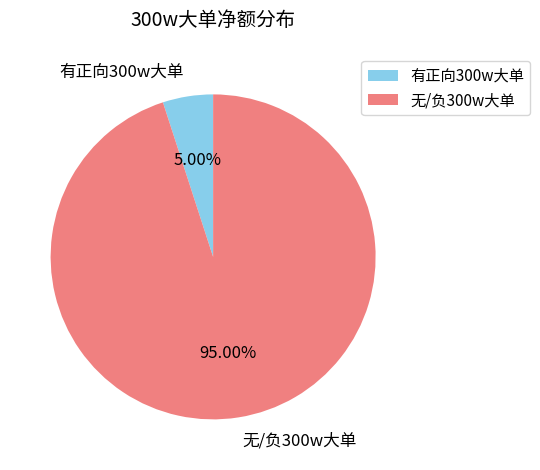

What is the largest slice in the pie chart?

无/负300w大单